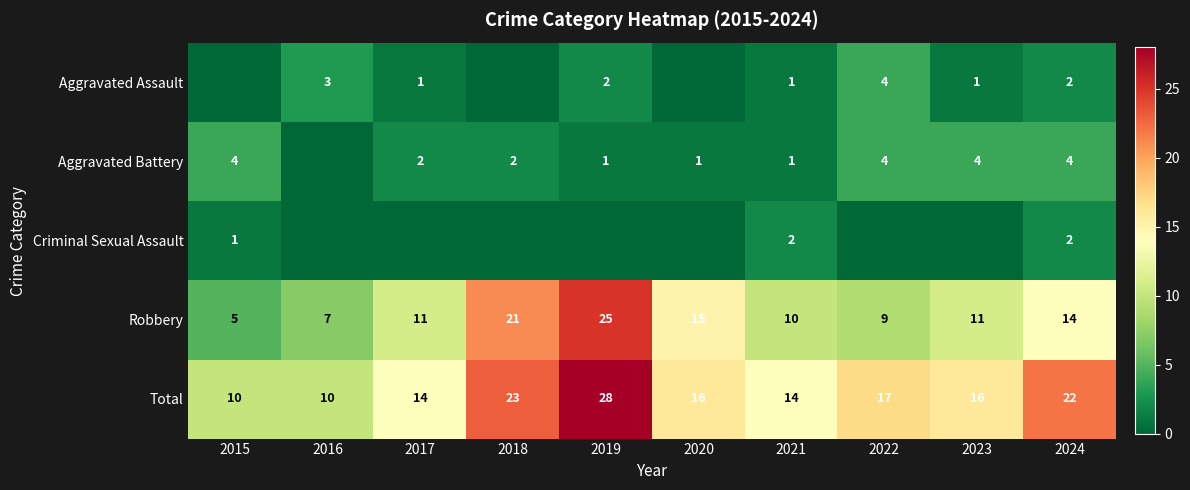

Count the number of categories in the chart.

10